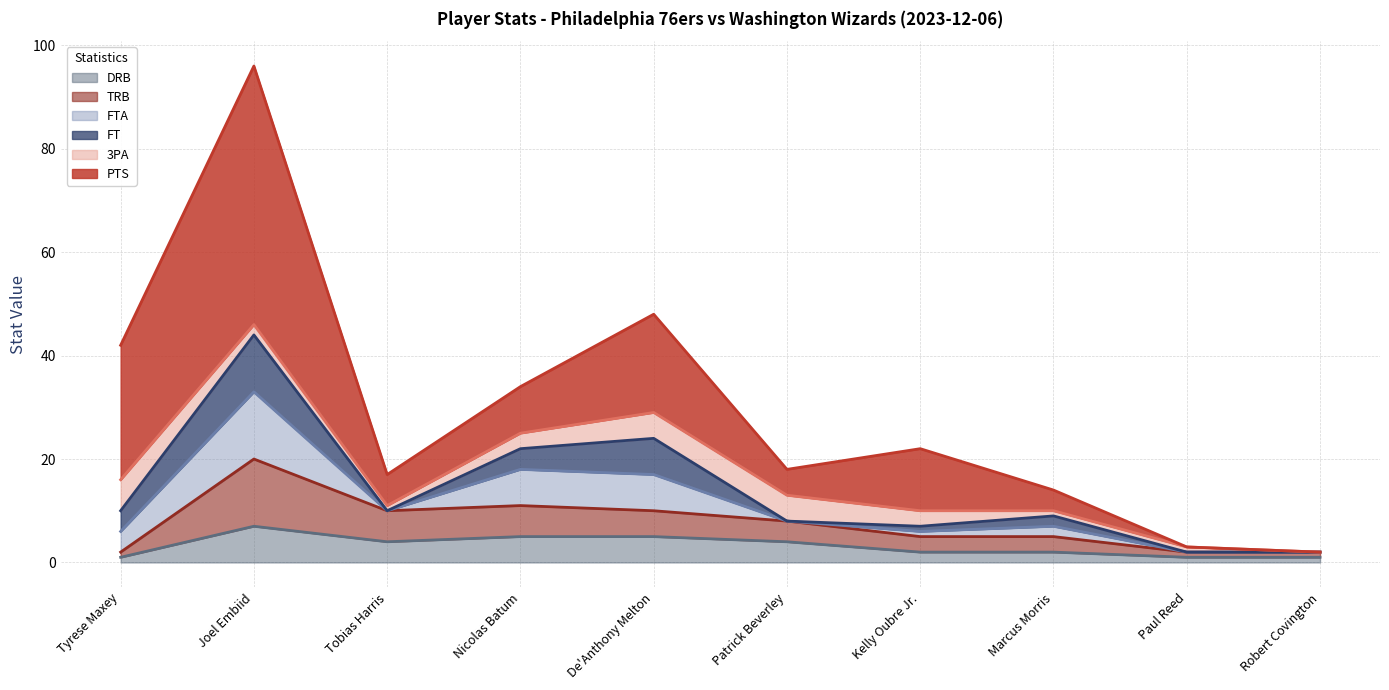

What is the label of the 8th point from the right?

Tobias Harris